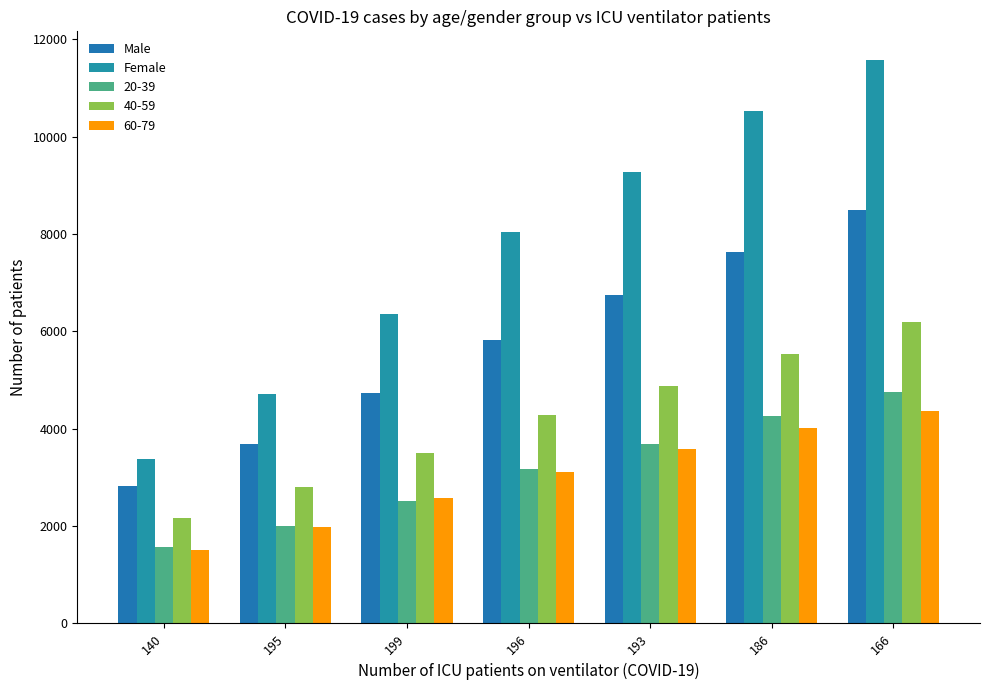

At which label does Male reach its minimum?

140